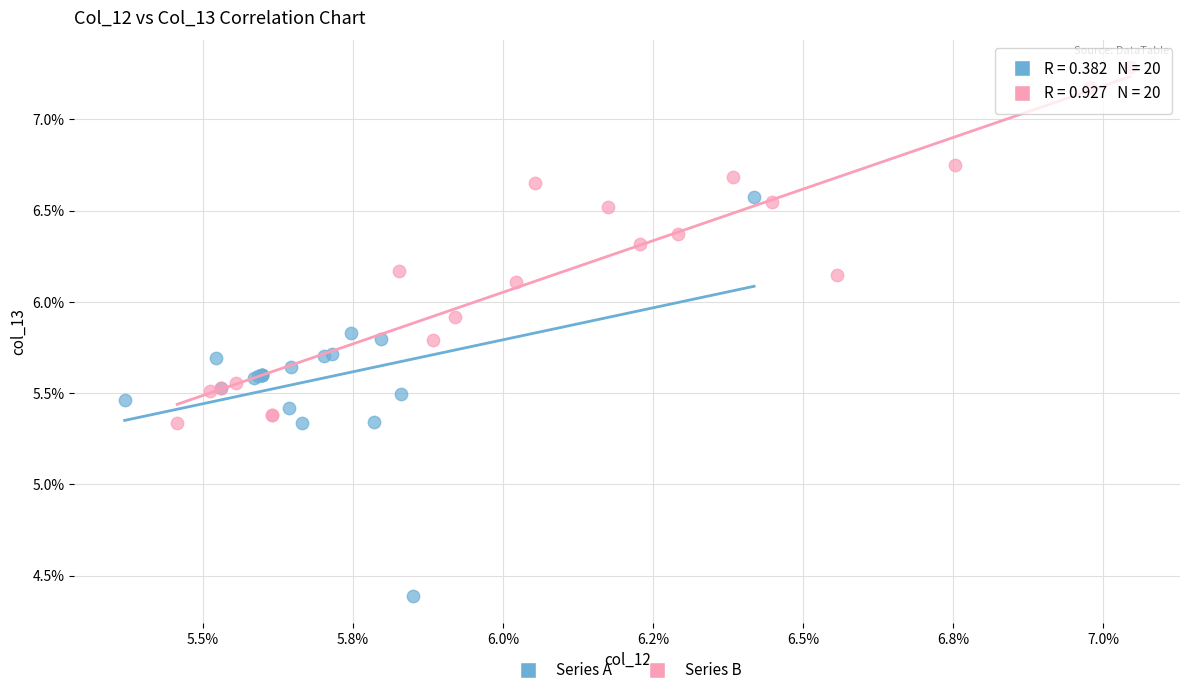

What are all the series names shown in the legend?

Series A, Series B